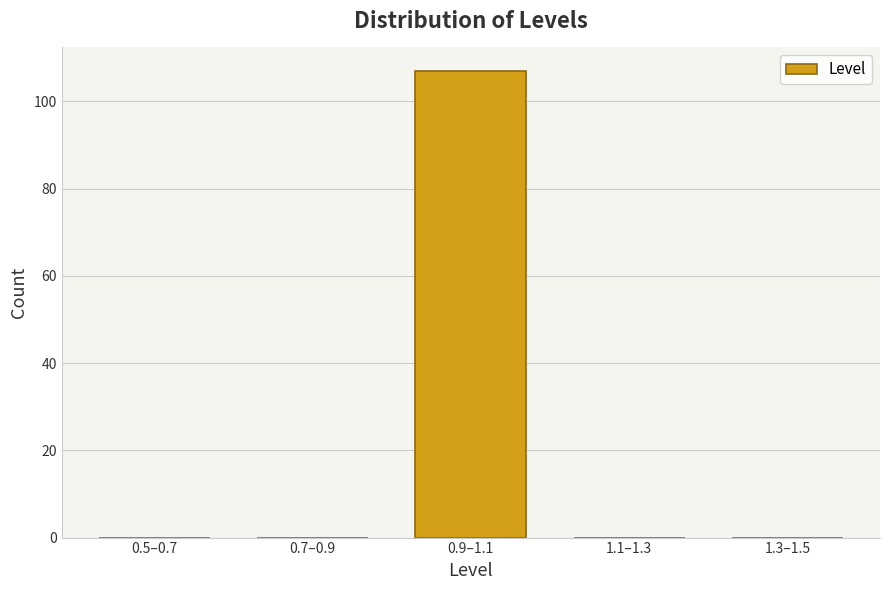

Reading right to left, transcribe all the data shown in this chart.

1.3–1.5=0	1.1–1.3=0	0.9–1.1=107	0.7–0.9=0	0.5–0.7=0